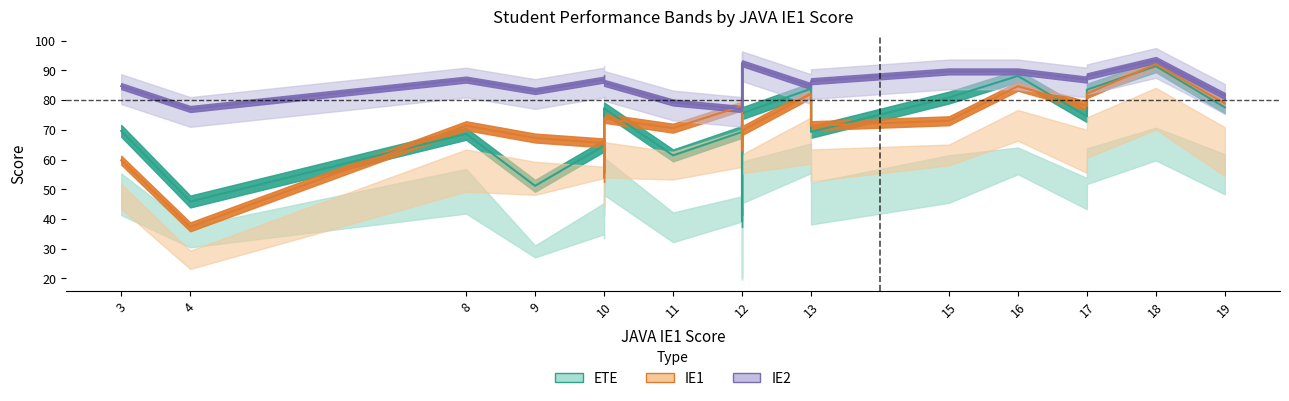

How many interior local valleys does the IE2 series have?

5